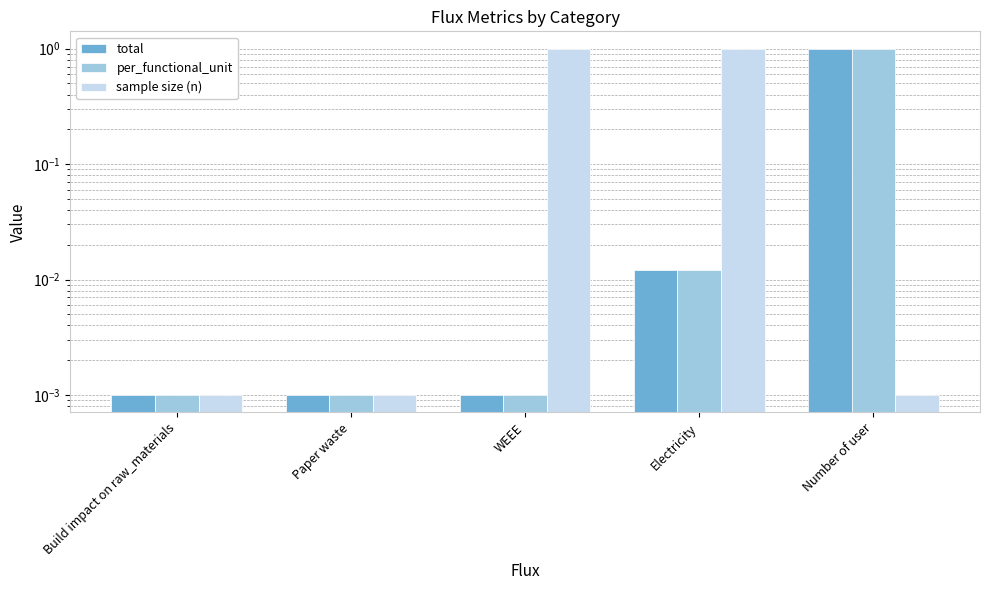

What position from the left is Build impact on raw_materials?

1